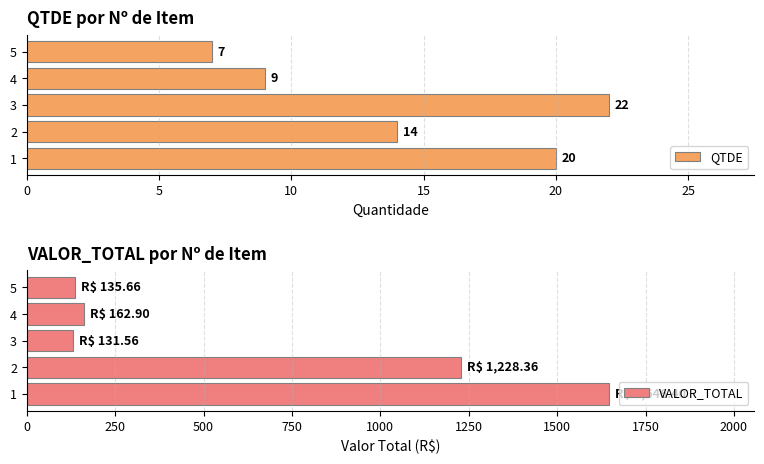

What is the difference between the QTDE values at 3 and 5?

15